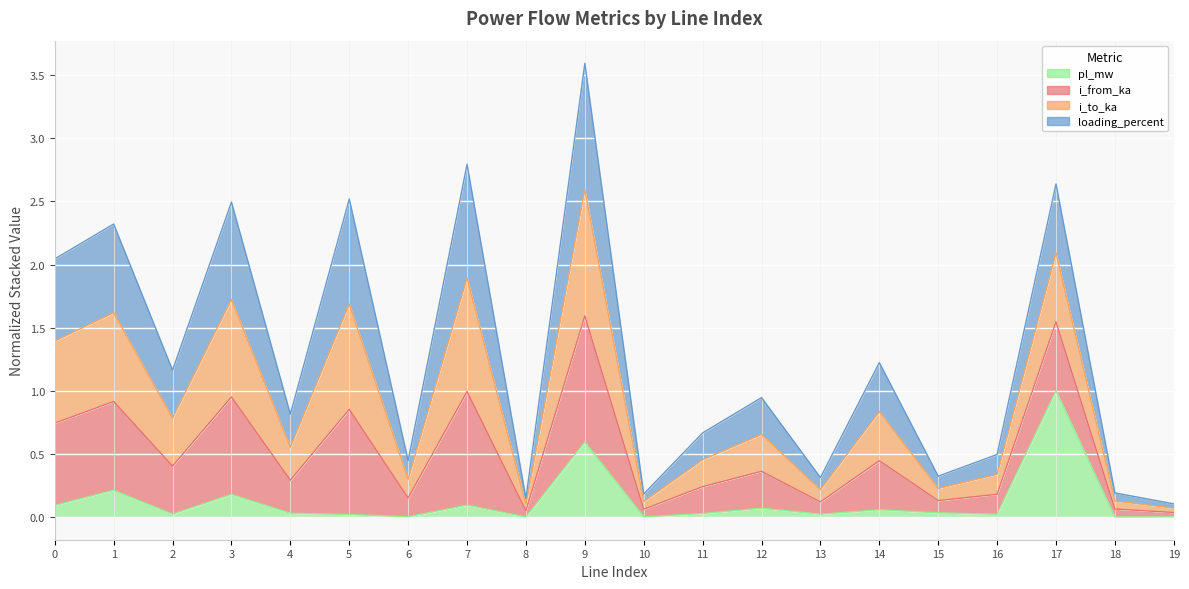

Which category has the lowest value in the i_from_ka series?

19